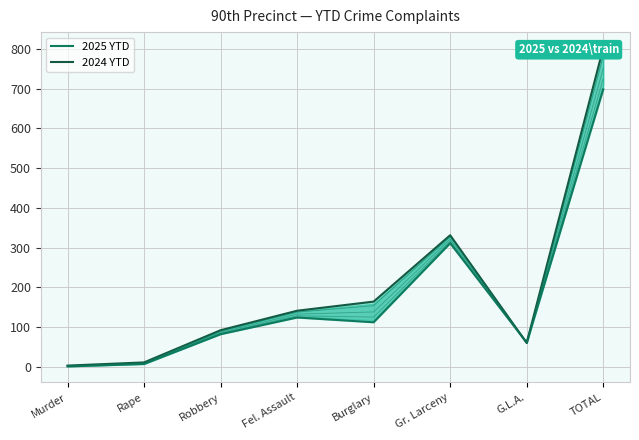

What is the difference between the second highest and second lowest values in the 2025 YTD series?

304